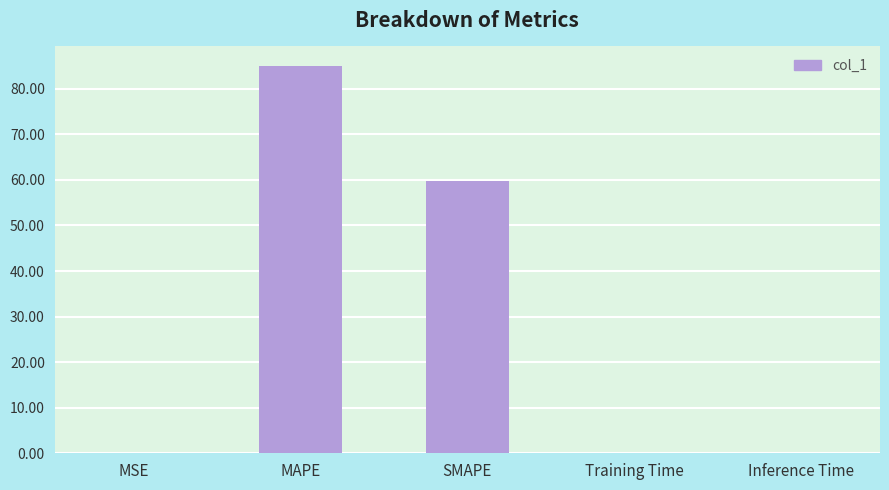

What is the sum of all values?

144.8